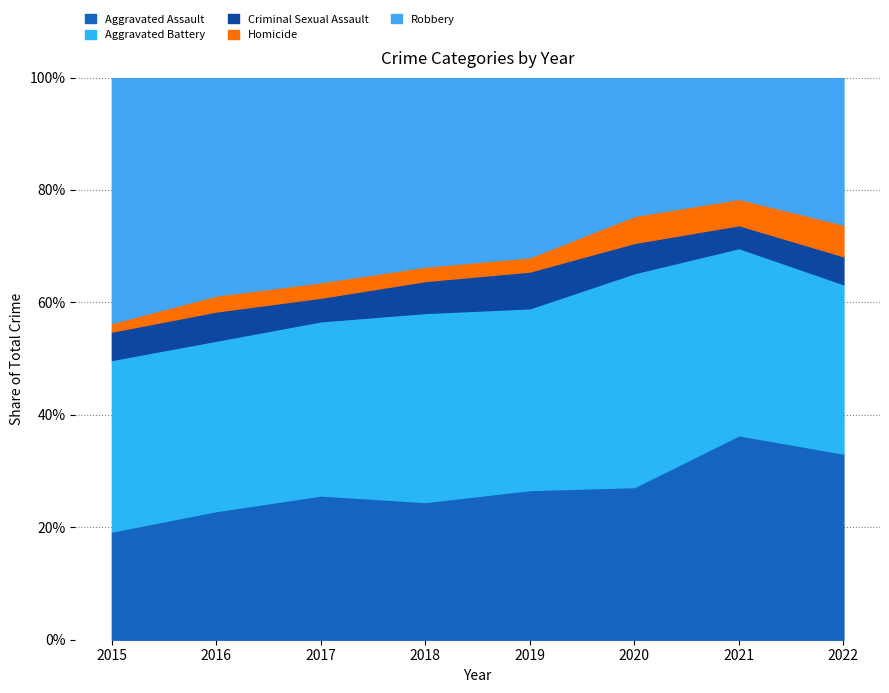

At which category is the sum across all series the highest?

2016